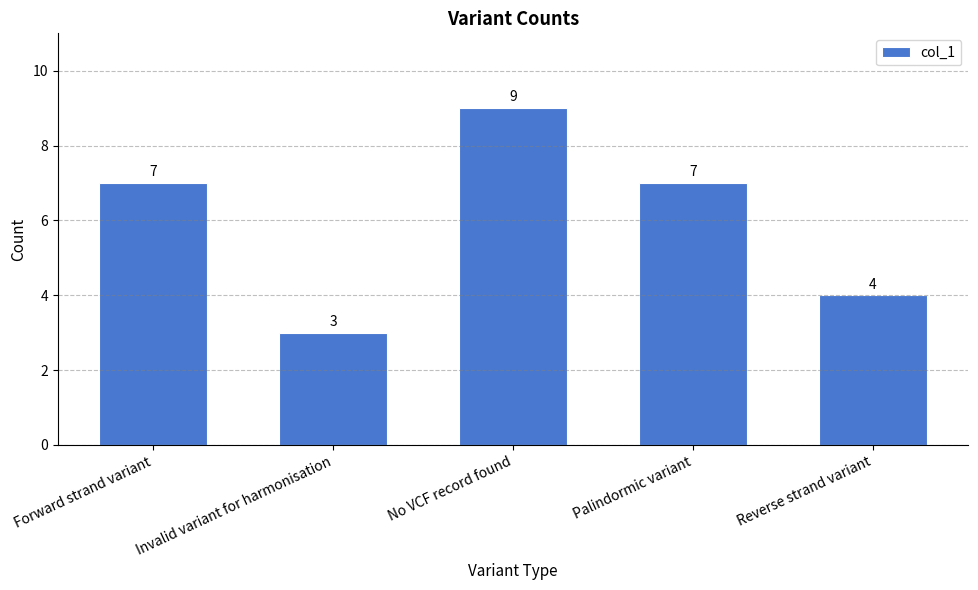

Which has a higher value, Reverse strand variant or No VCF record found?

No VCF record found